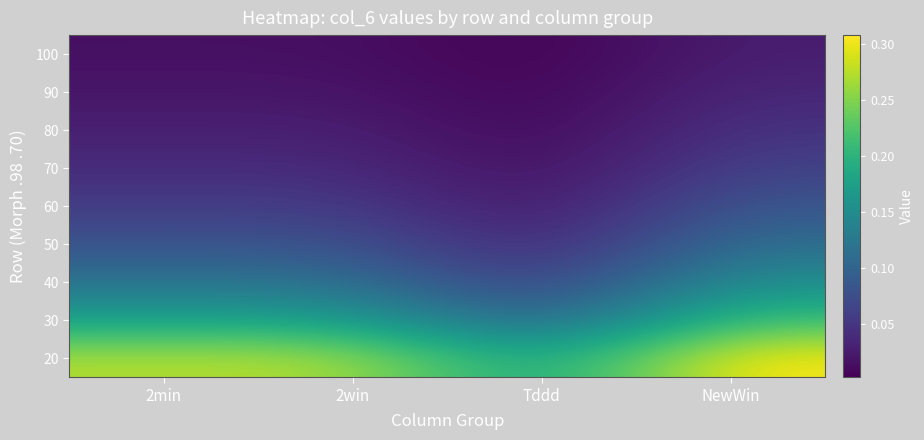

What is the total value across all series at Tddd?

0.4